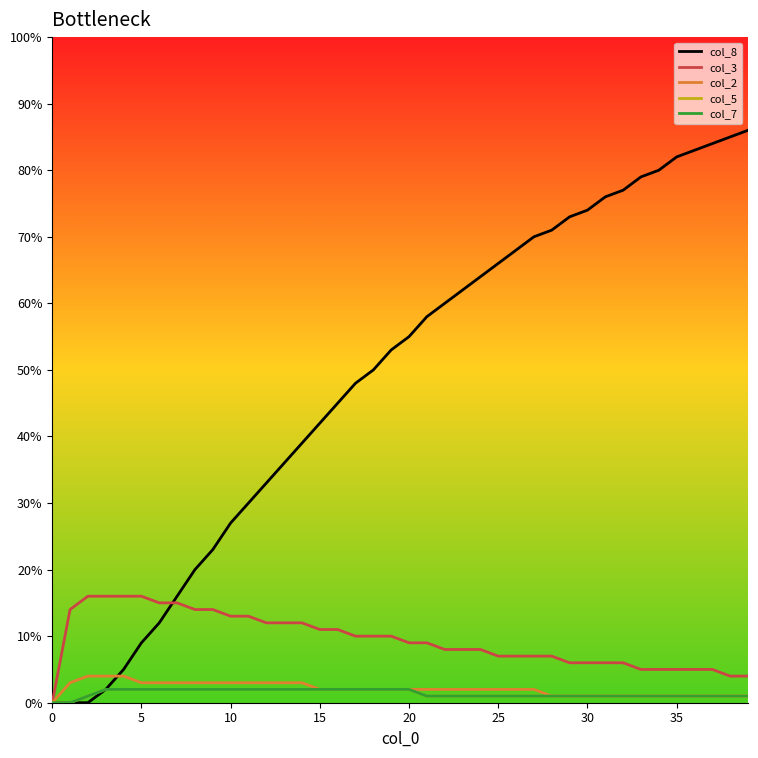

Is this an area chart (filled region under the line)?

No